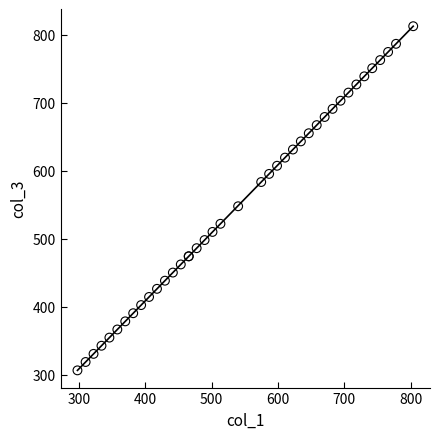

What Y value in the scatter plot is closest to 559?

547.9